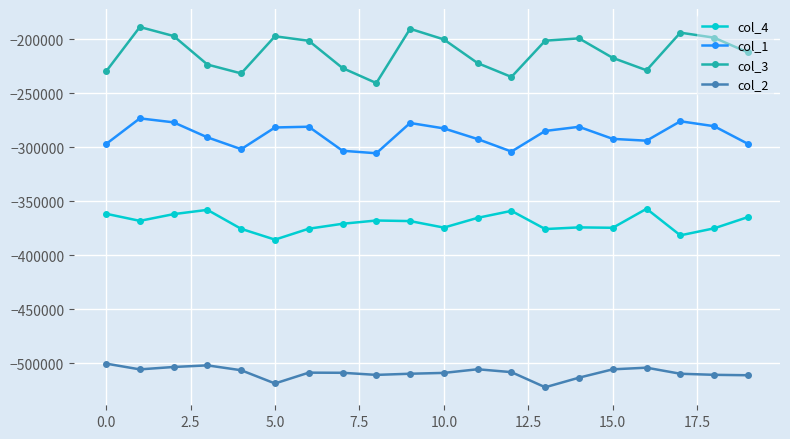

Which series has the largest total across all categories?

col_3